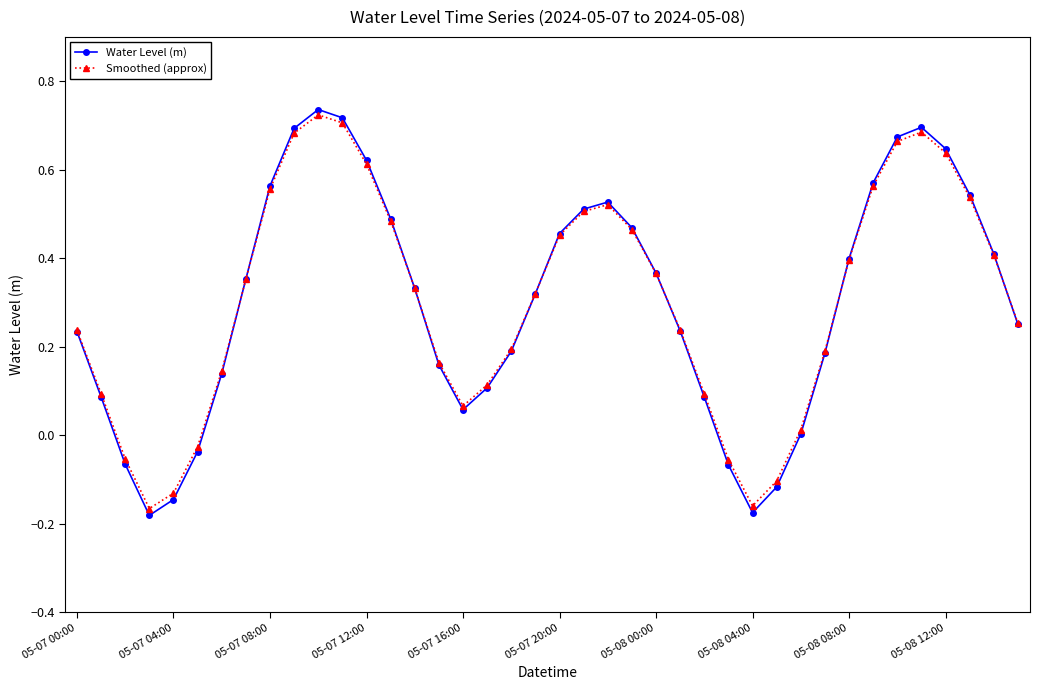

How many values in Smoothed (approx) are above zero?

33